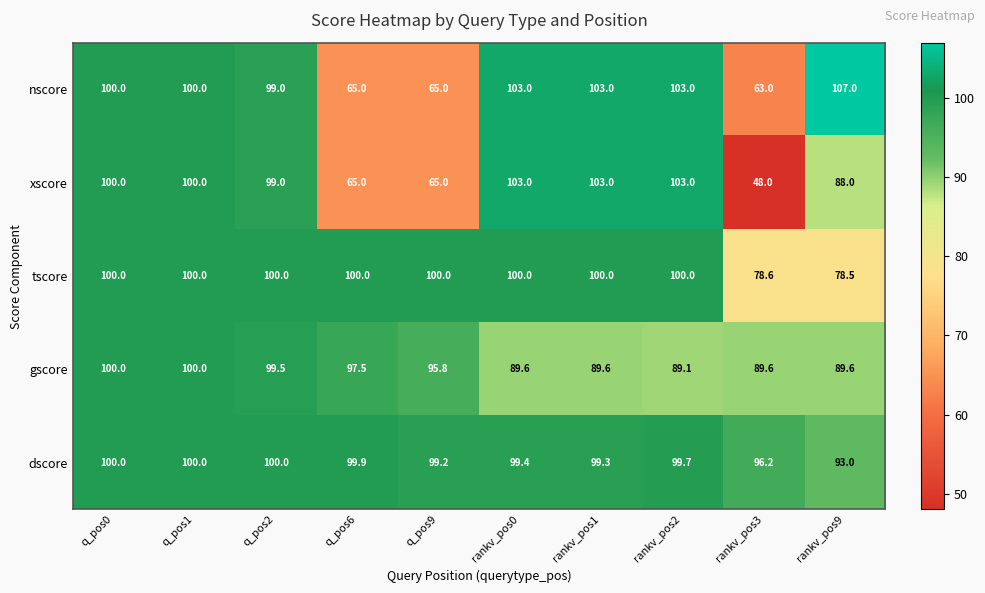

What is the average value of the tscore series?

95.7